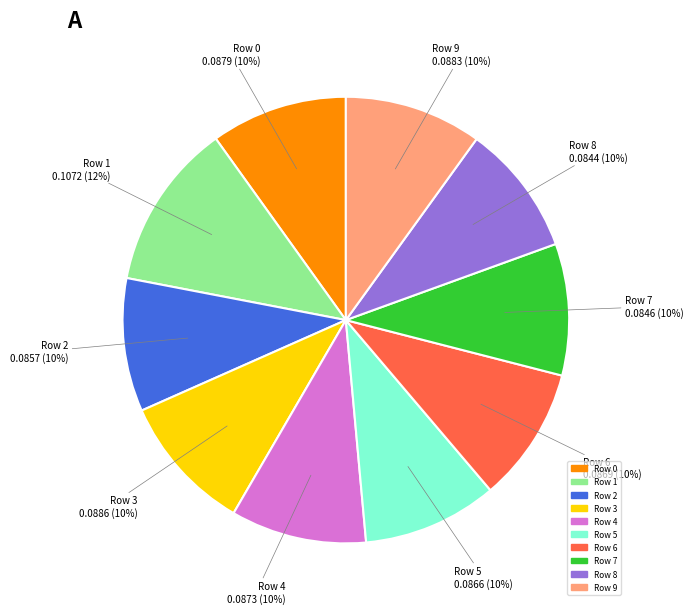

How many slices are in this pie chart?

10